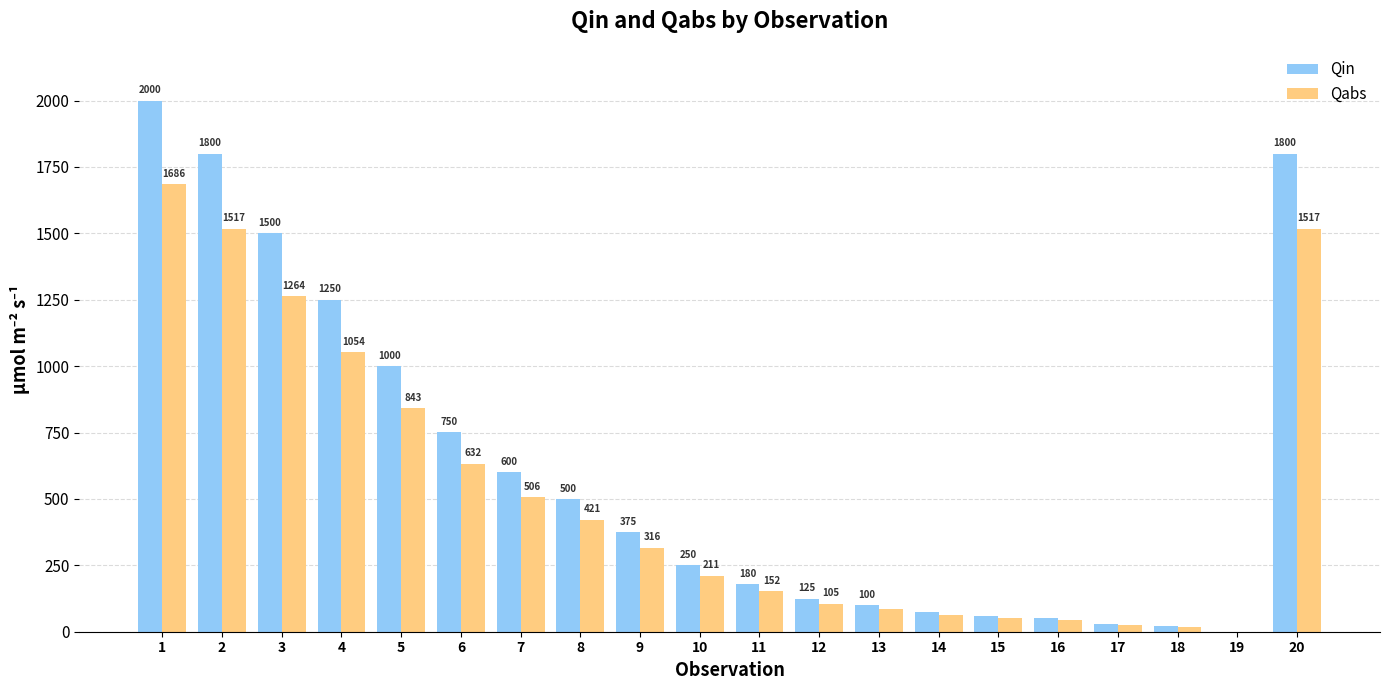

Which series has the largest total across all categories?

Qin